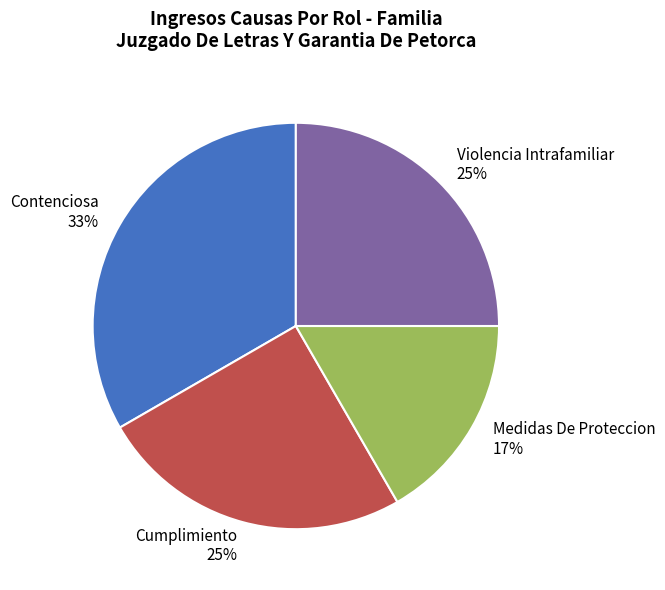

Is there any slice that represents more than half of the pie?

No